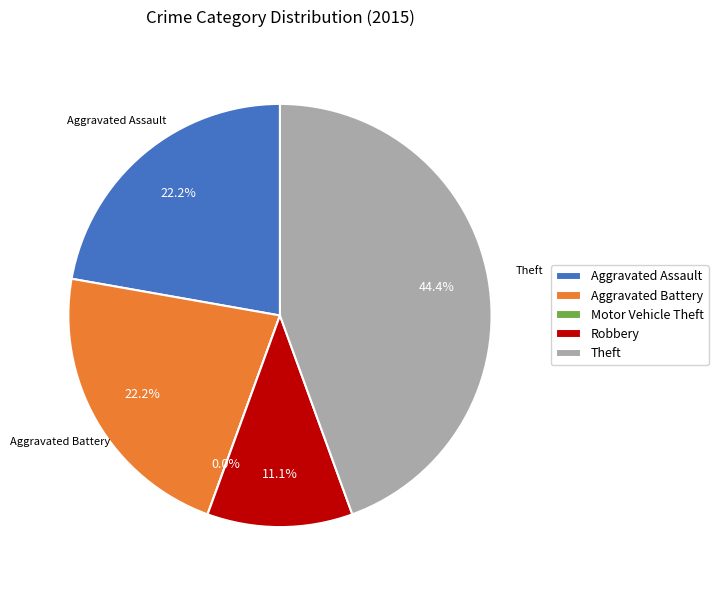

Is Robbery the majority of the pie?

No